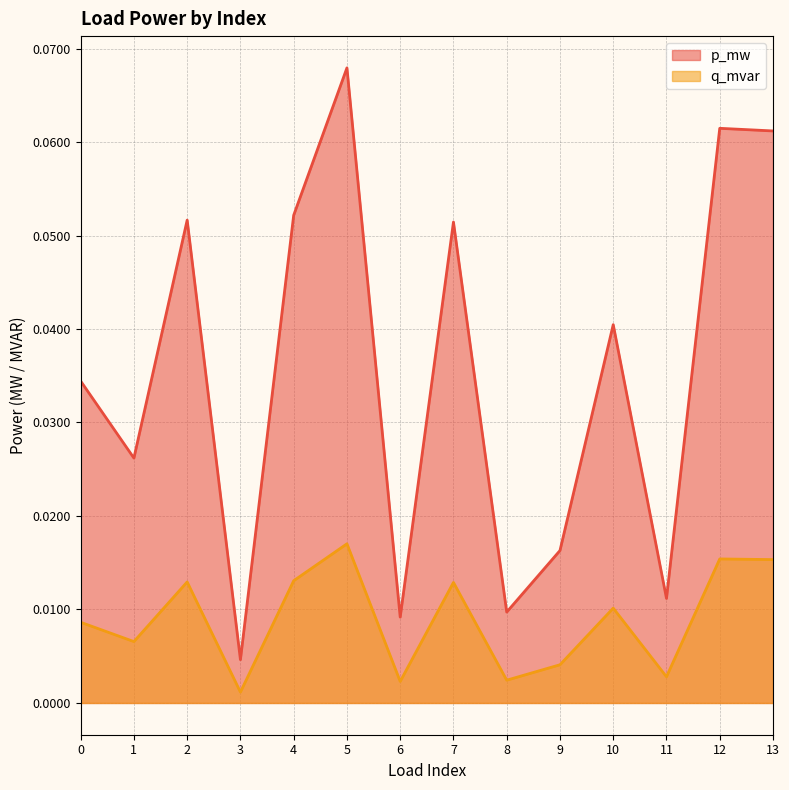

List the series in order of their overall mean, highest first.

p_mw, q_mvar